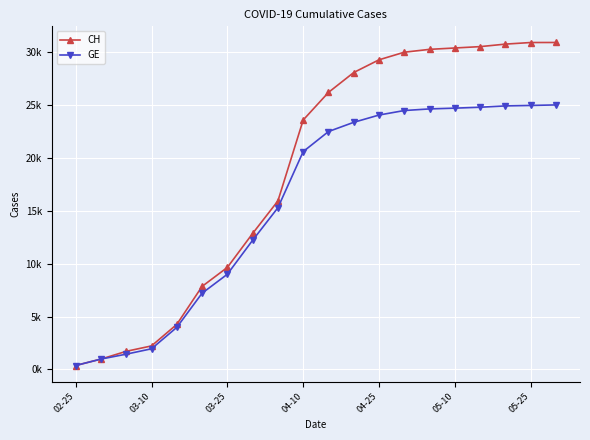

At which category is the sum across all series the highest?

19